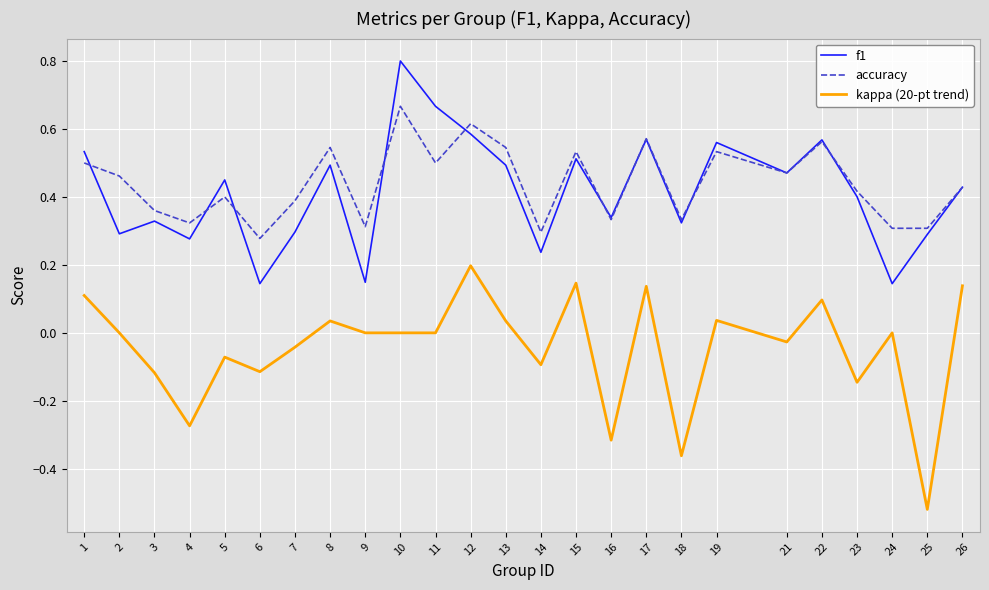

True or false: accuracy has a value of 0.4 at 5.

True